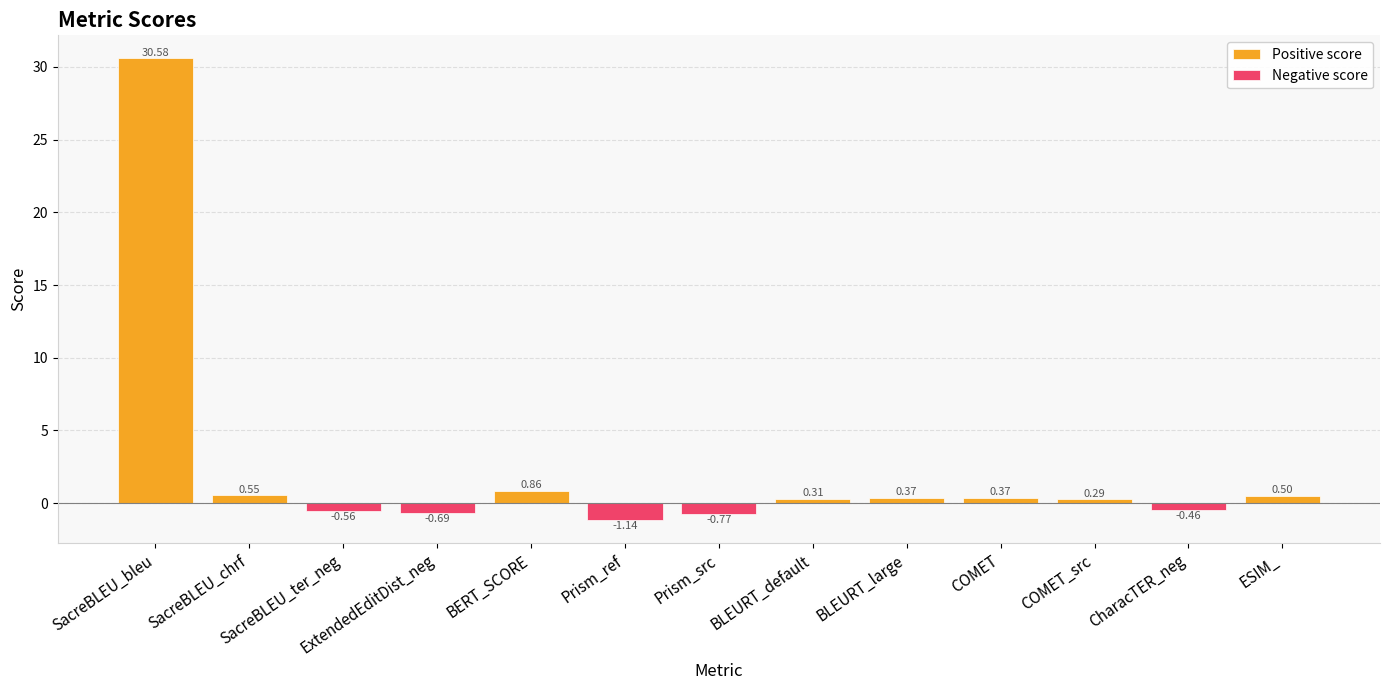

The value at ESIM_ is 0.5. True or false?

True